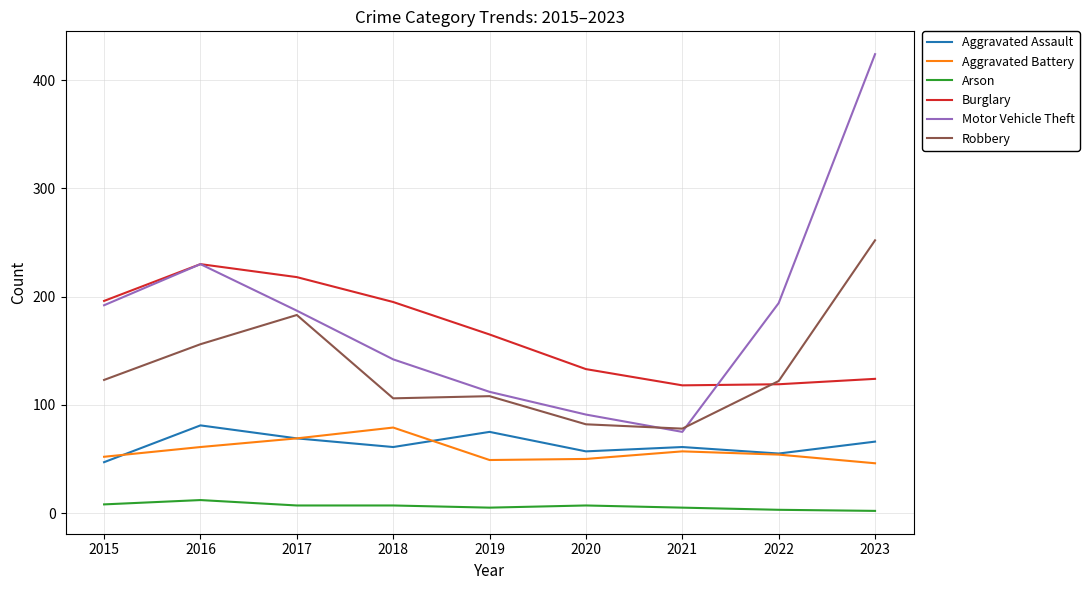

How many lines are shown in the chart?

6